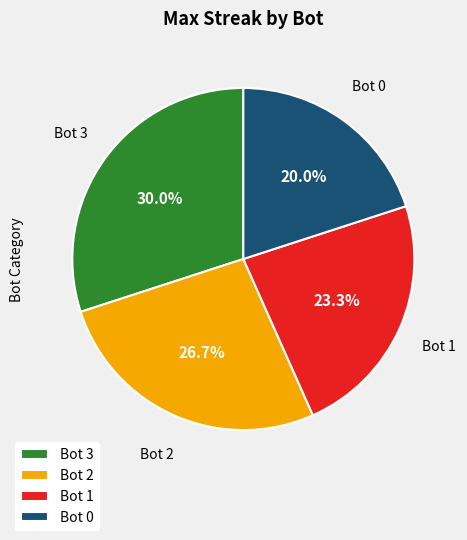

What is the total percentage of Bot 2 and Bot 3?

56.7%